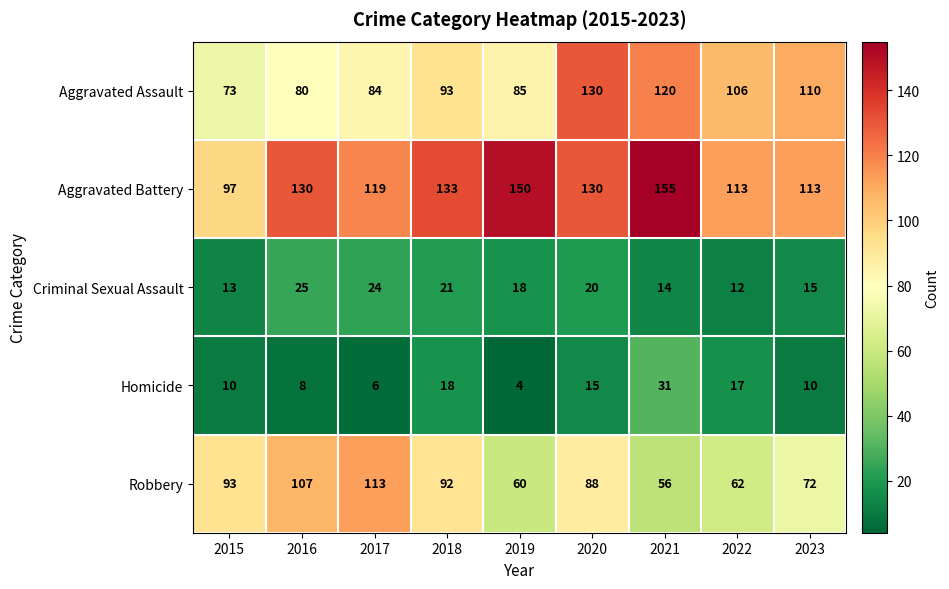

Count the number of data series in this chart.

5